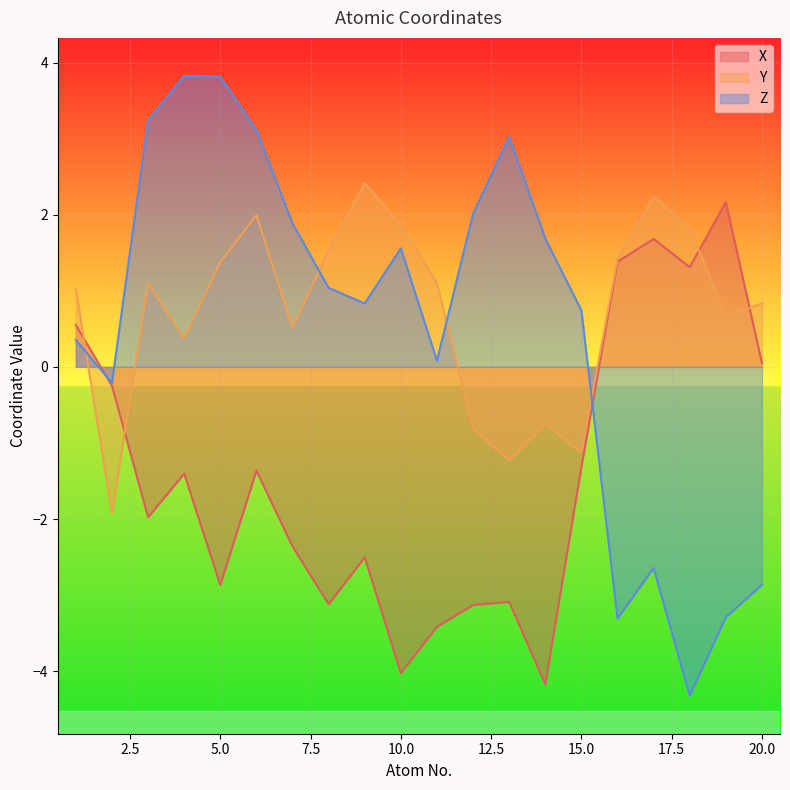

How many negative values does the Y series have?

5